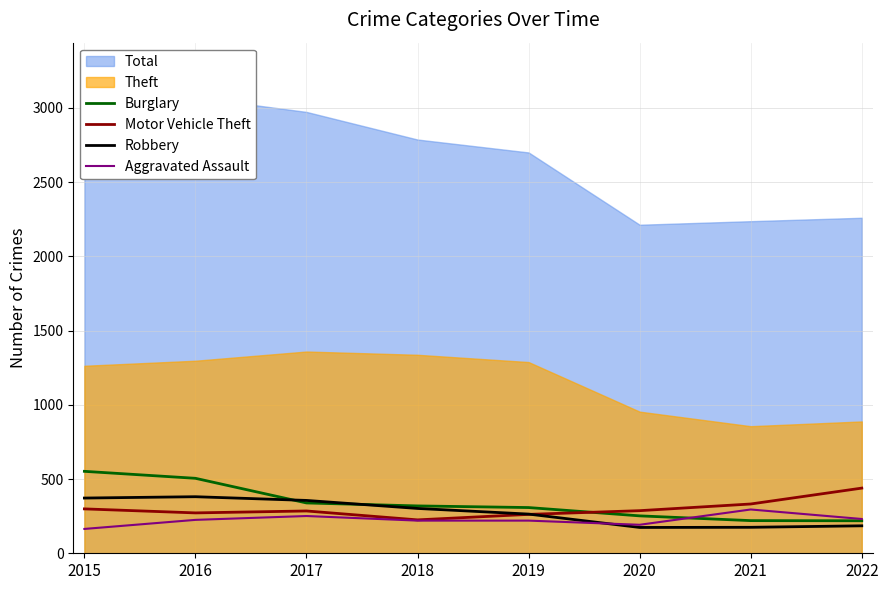

True or false: Burglary and Motor Vehicle Theft cross at least once.

True